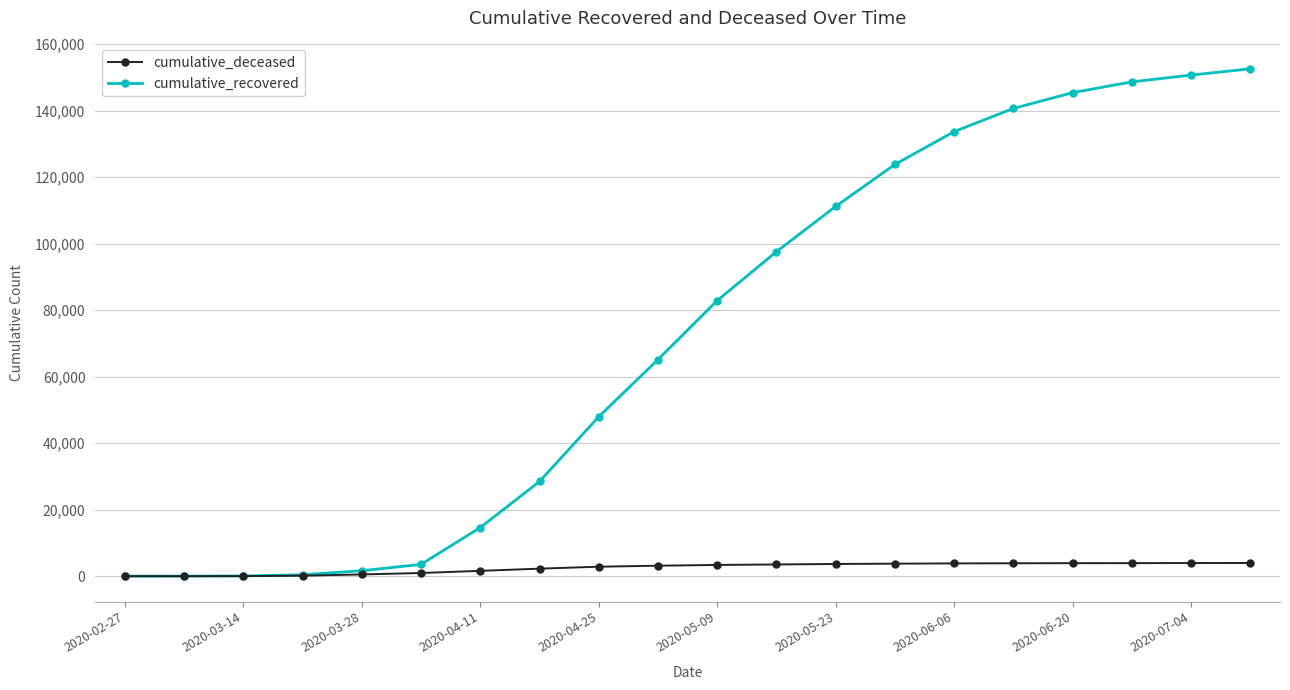

What is the difference between the maximum and minimum values in the cumulative_deceased series?

3962